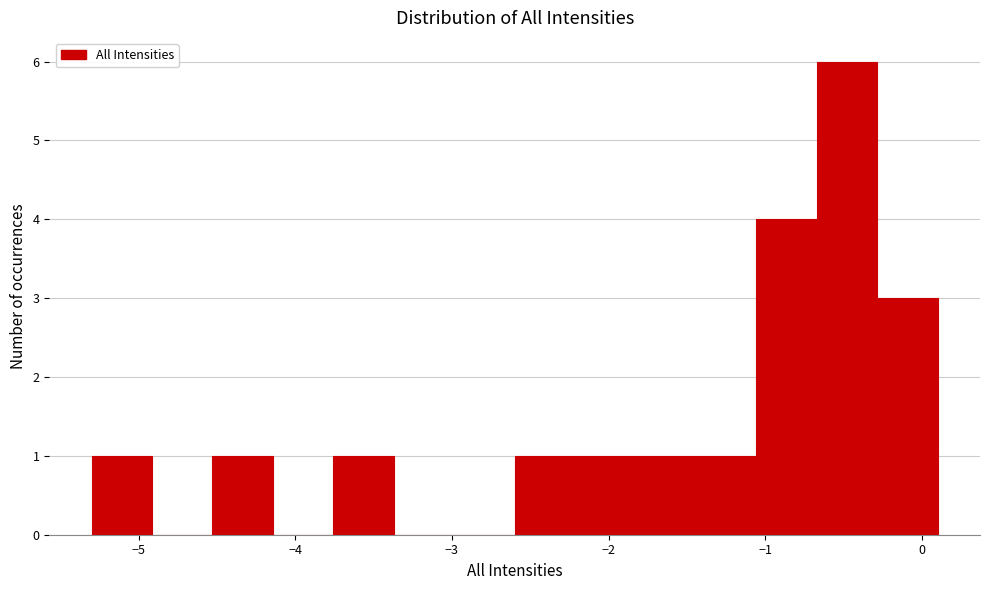

Around what value on the x-axis is the tallest bar? Give the approximate position of its centre, as read against the axis.

-0.5